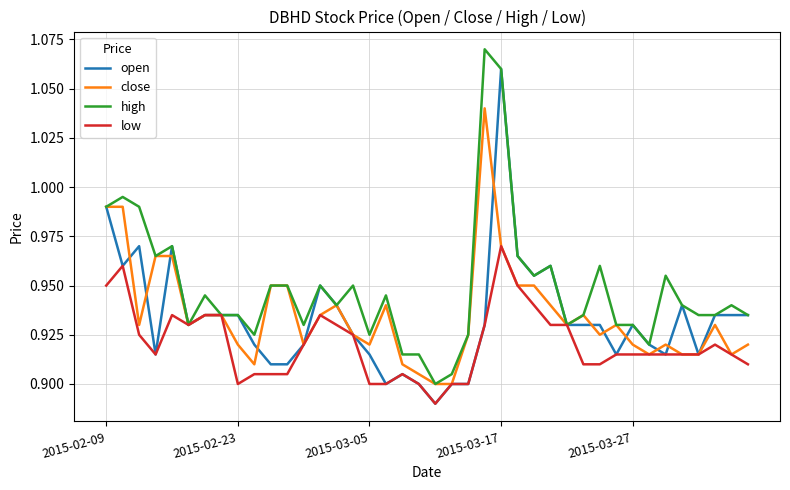

Which series has the largest total across all categories?

high